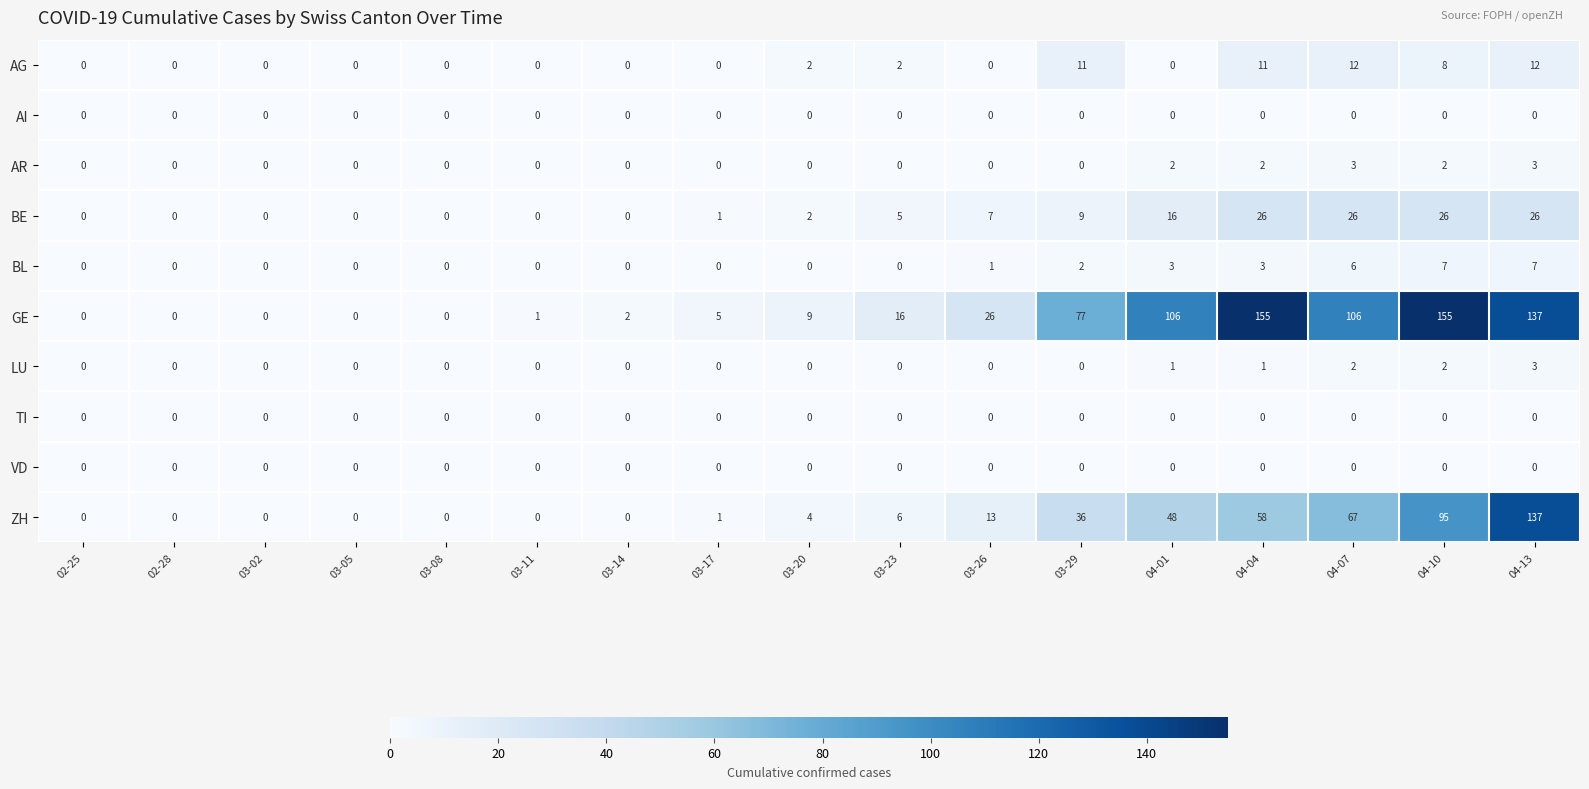

Where is ZH nearest to the value 68?

04-07